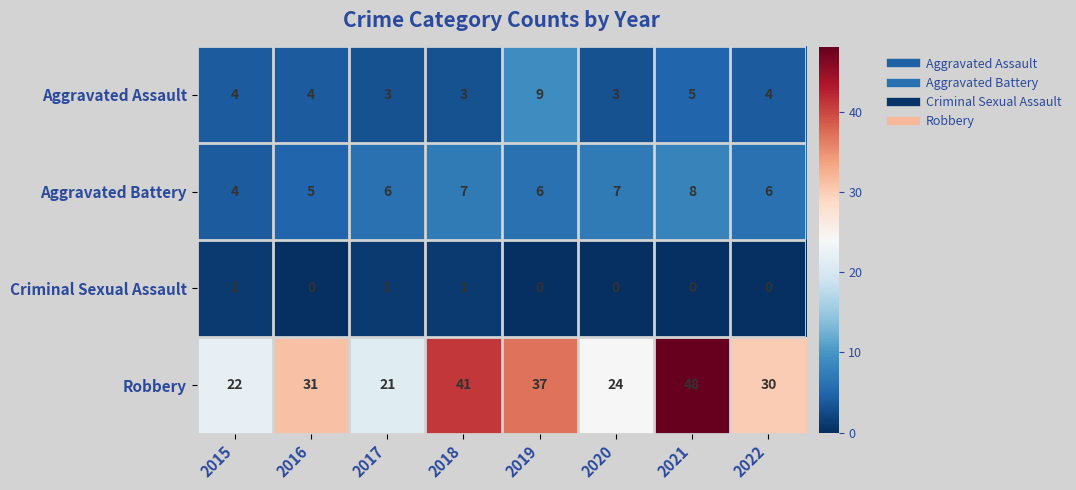

What is the sum of all Aggravated Assault values?

35